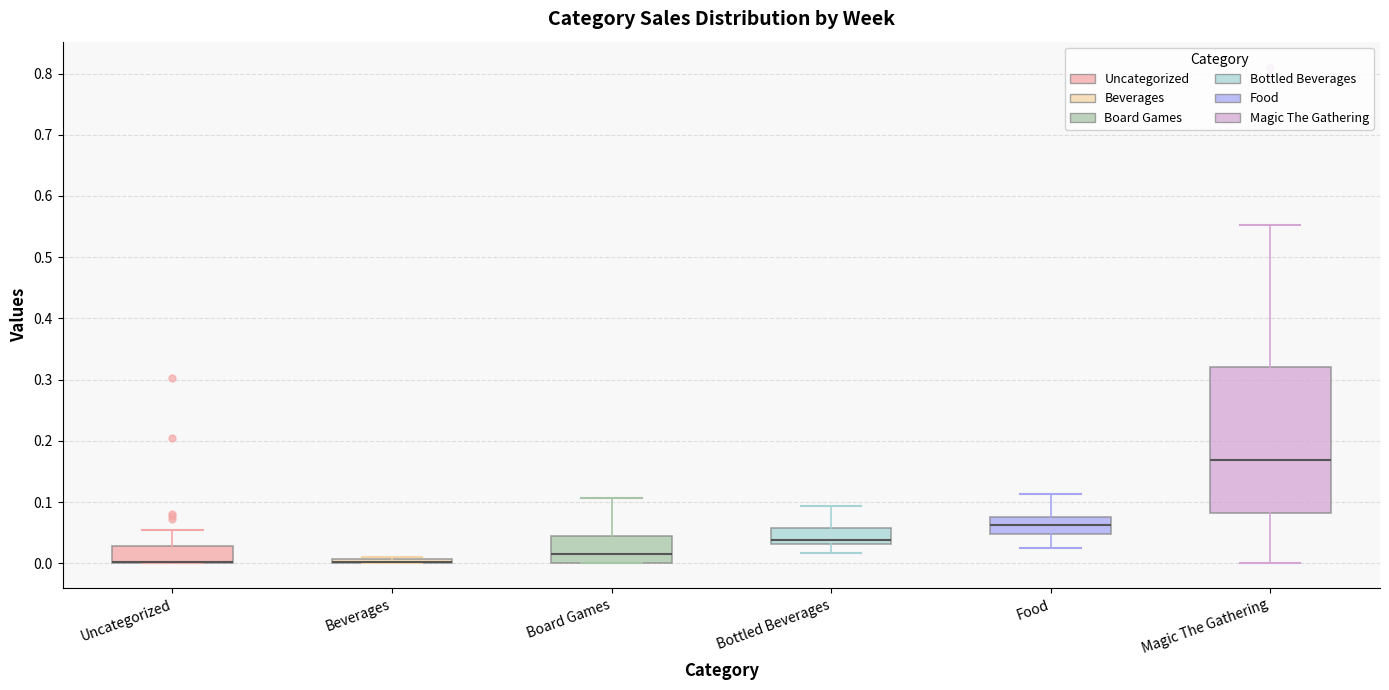

Which box is the tallest, from its lower edge to its upper edge?

Magic The Gathering